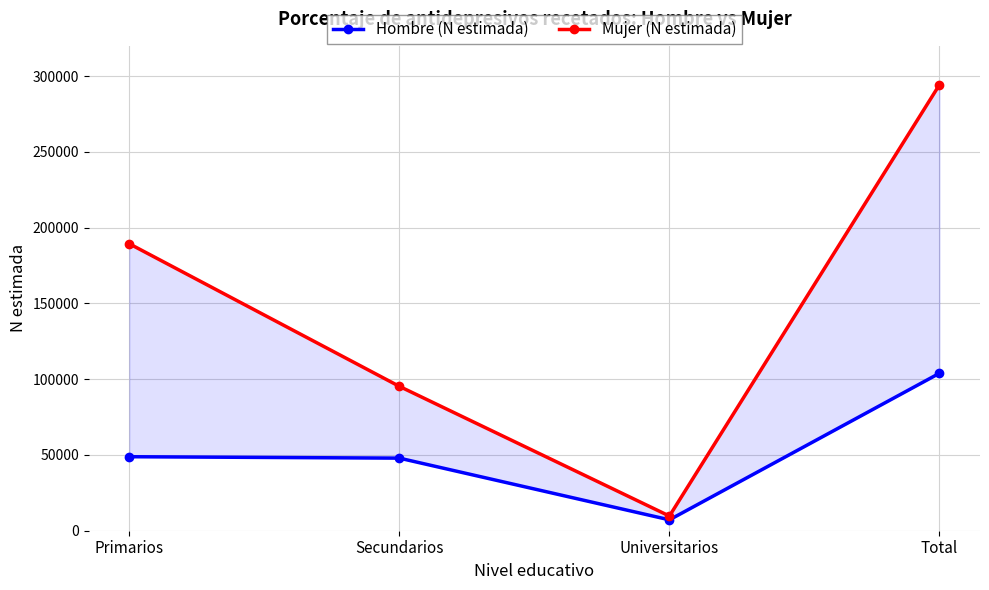

What is the approximate value of Mujer (N estimada) at Universitarios?

9689